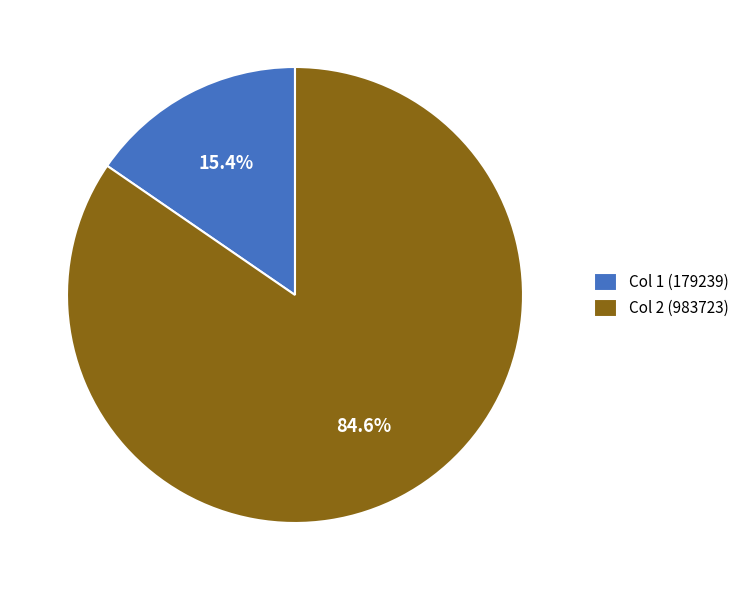

Is there any slice that represents more than half of the pie?

Yes